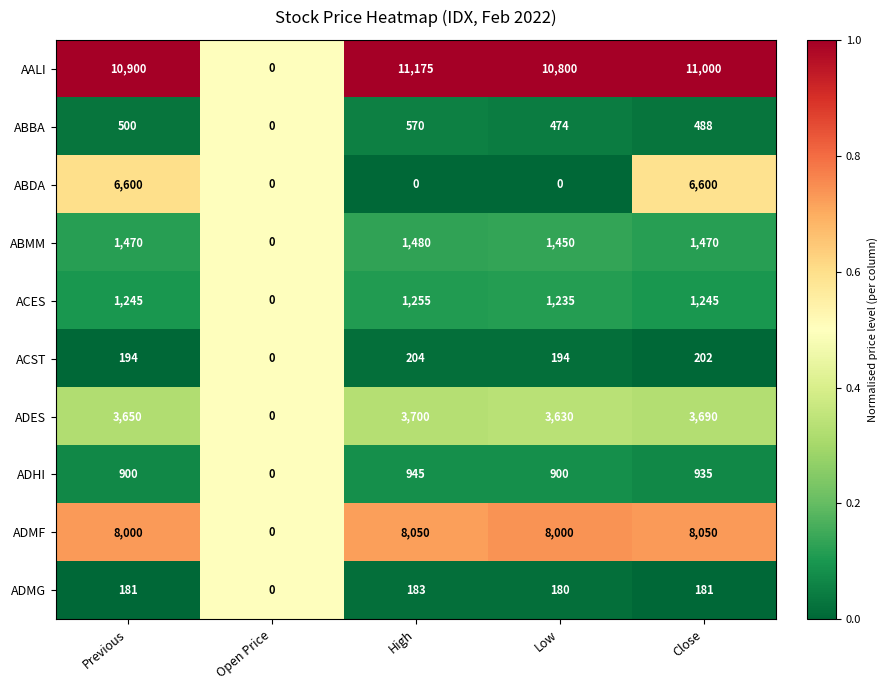

What is the difference between the second highest and minimum values in the ADES series?

3690